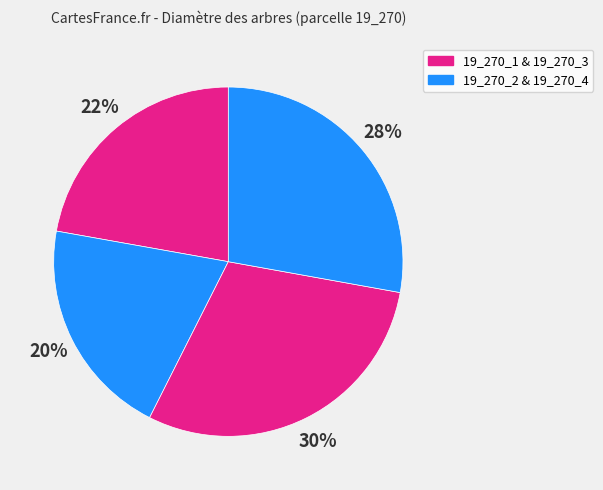

How many slices are in this pie chart?

4